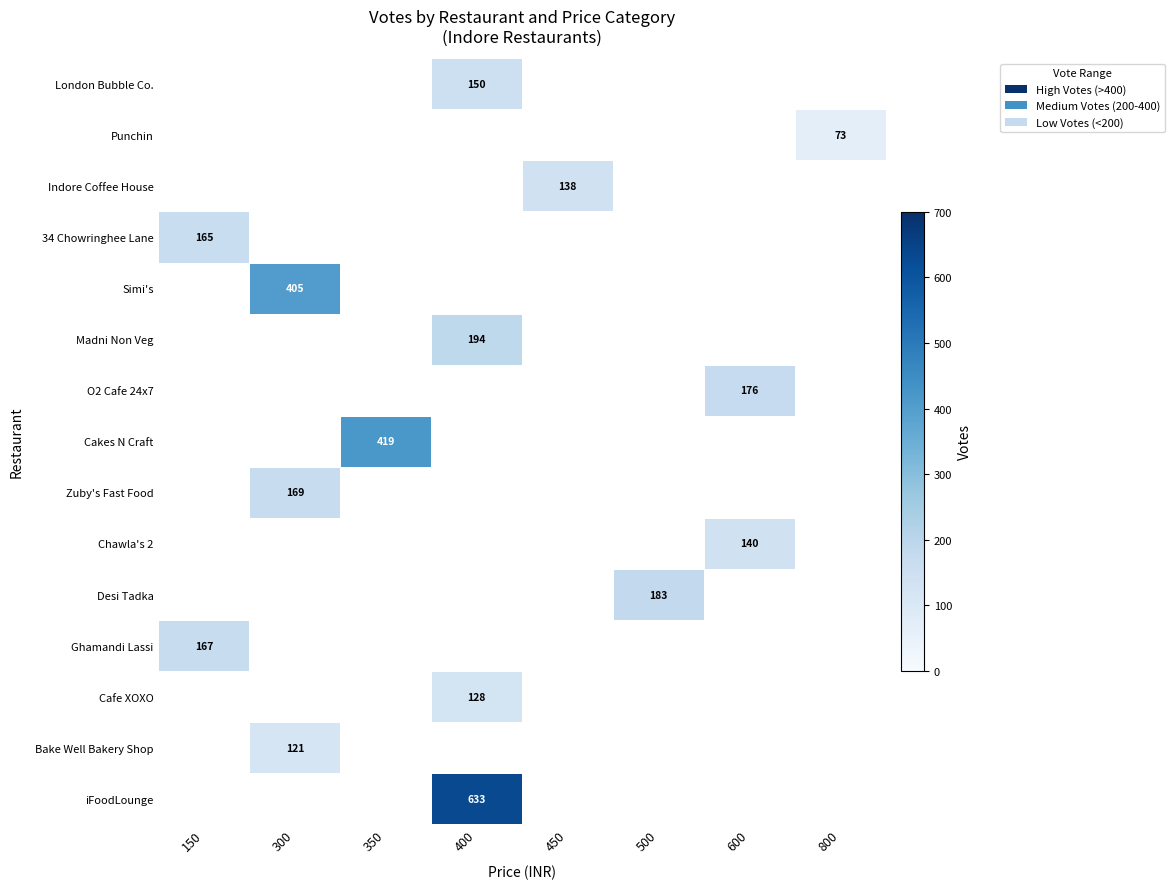

What is the minimum value shown in the chart?

73.0